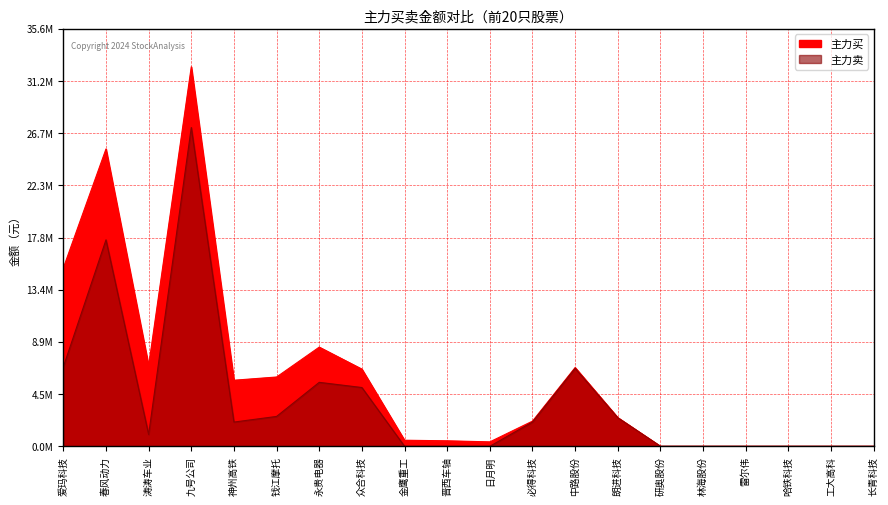

At which category does 主力买 reach its first local valley?

涛涛车业